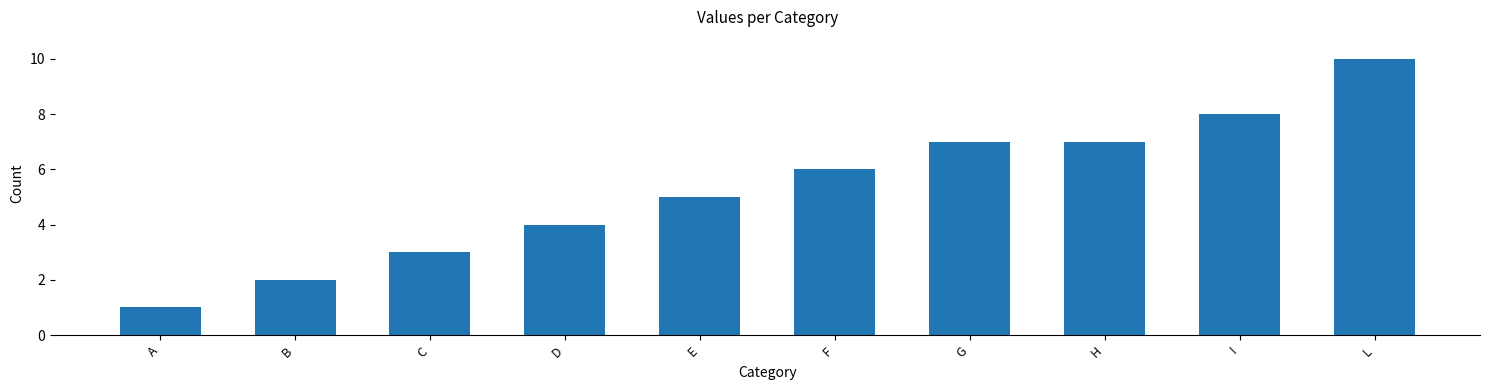

What is the minimum value shown in the chart?

1